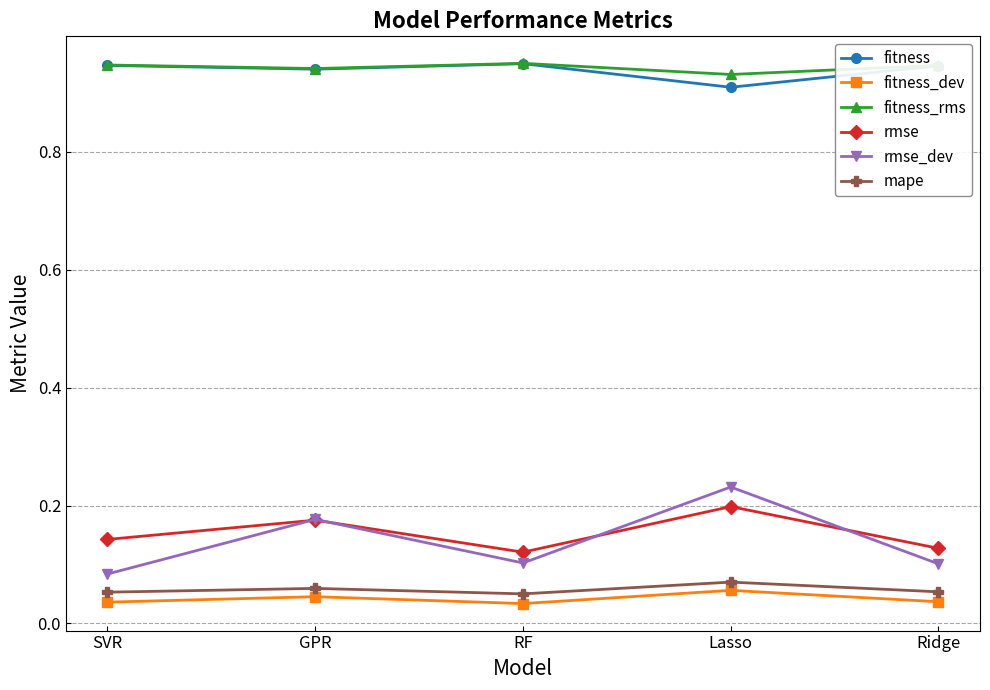

What is the total value across all series at Ridge?

2.2